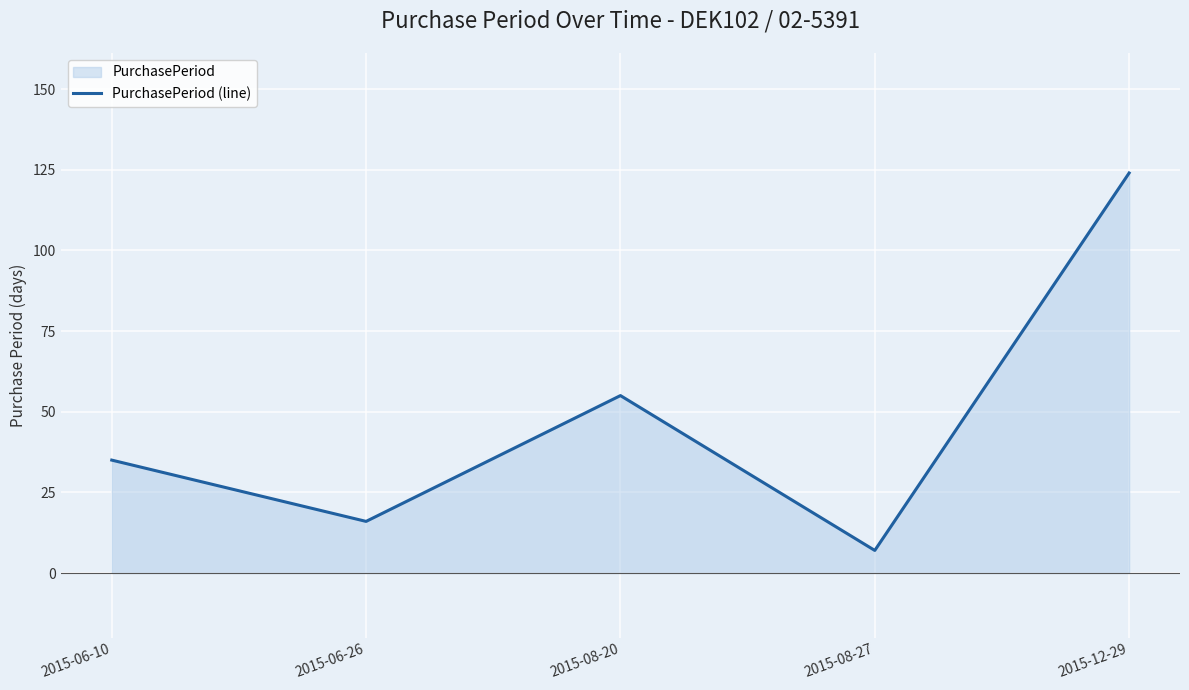

How many series are shown in this chart?

1